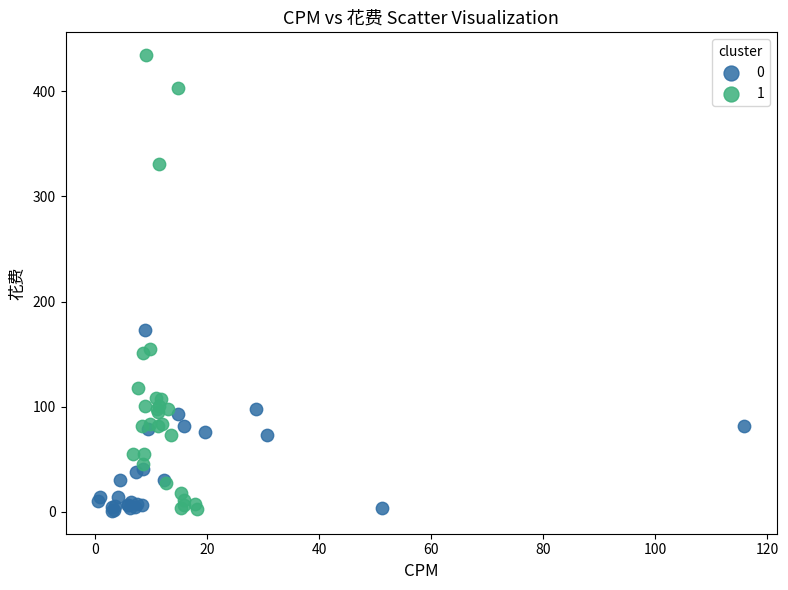

What are all the series names shown in the legend?

0, 1